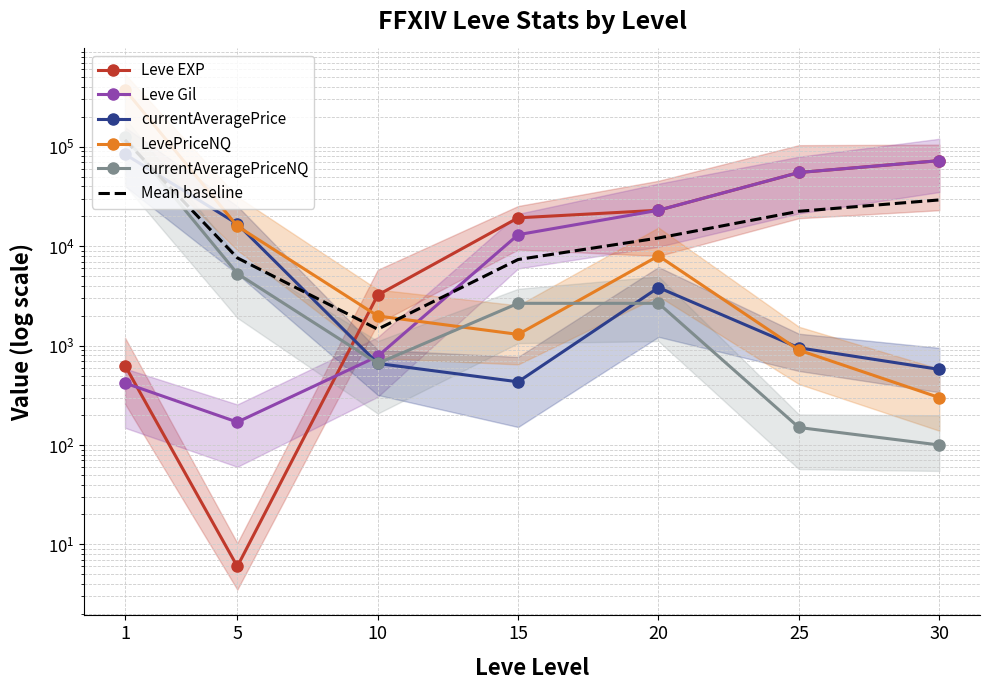

True or false: currentAveragePrice and Leve EXP intersect in this chart.

True